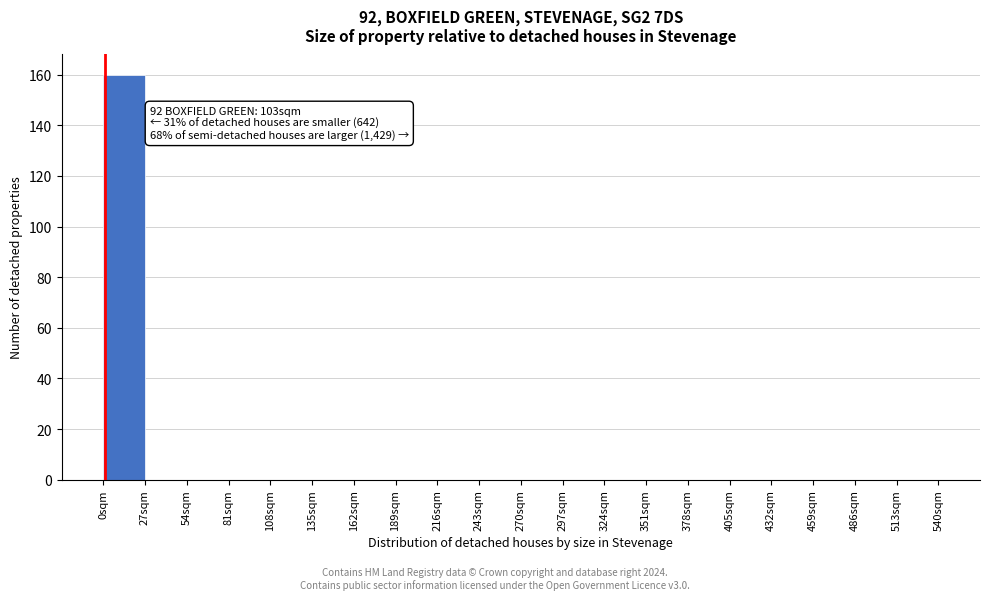

Which range on the x-axis has the tallest bar?

0 to 27